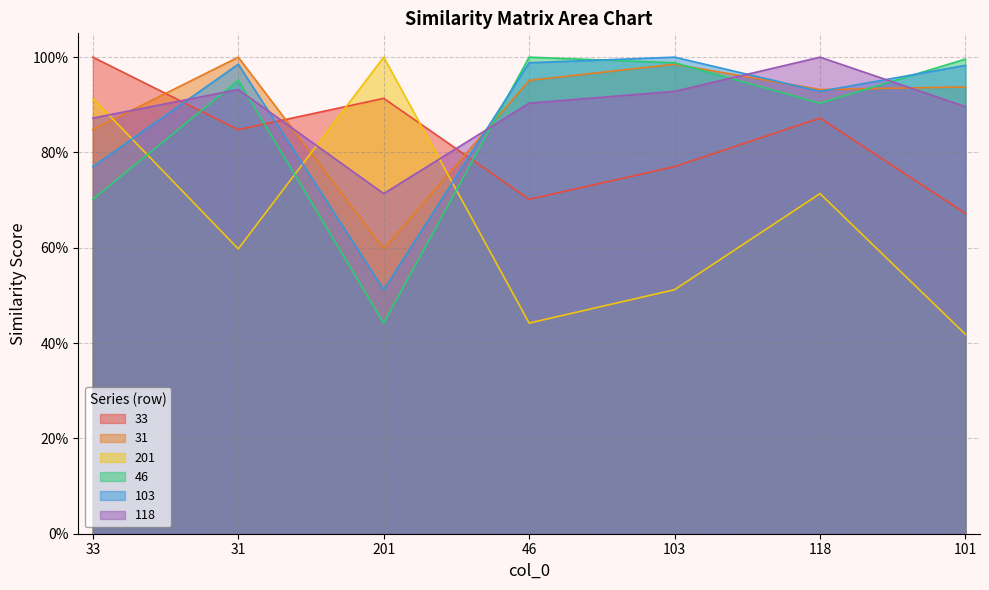

Which series ends up on top after the final intersection of 118 and 201?

118